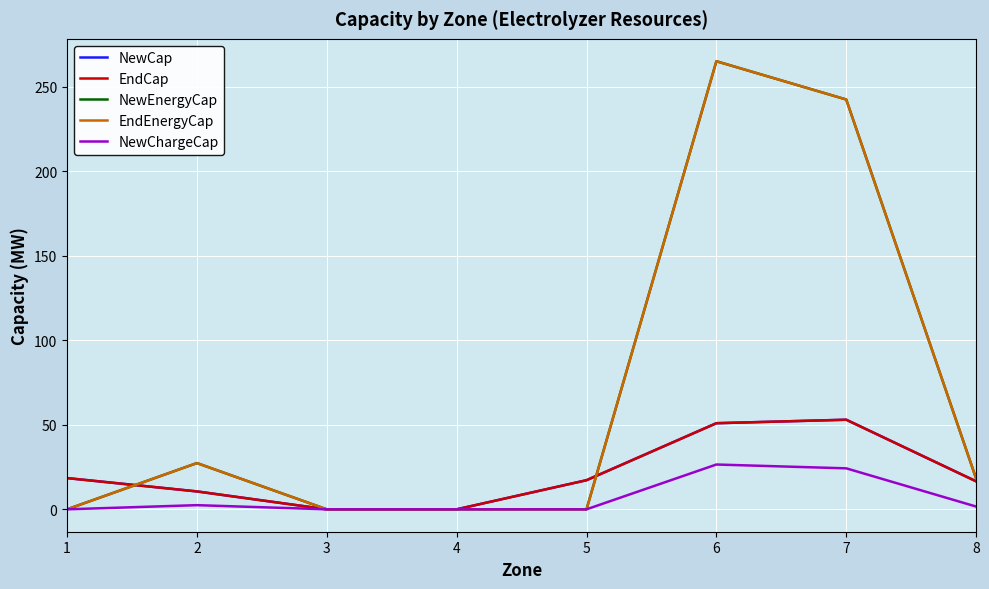

How many interior local valleys does the NewEnergyCap series have?

1